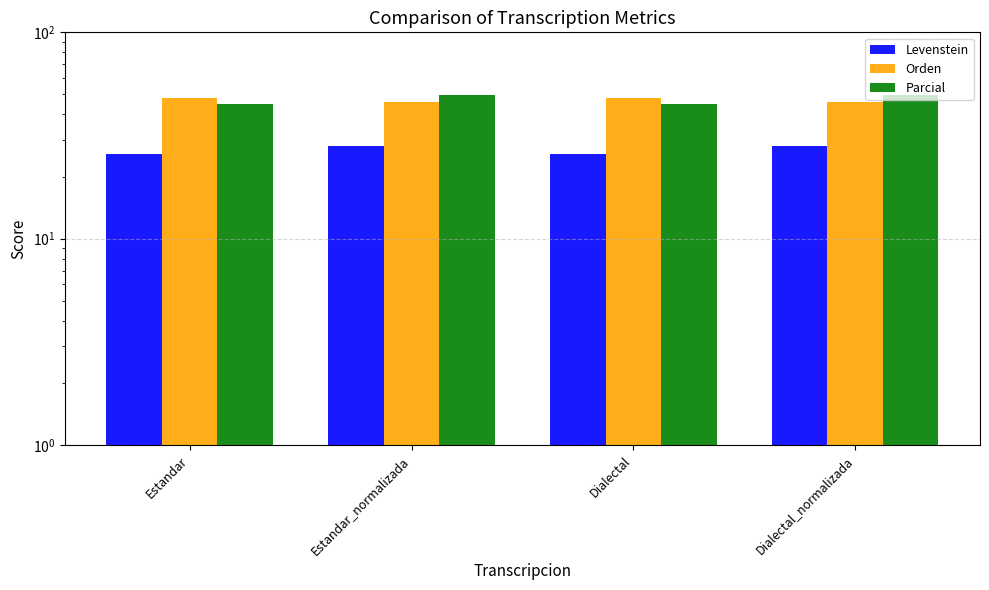

Rank the categories by Levenstein value from highest to lowest.

Estandar_normalizada, Dialectal_normalizada, Estandar, Dialectal